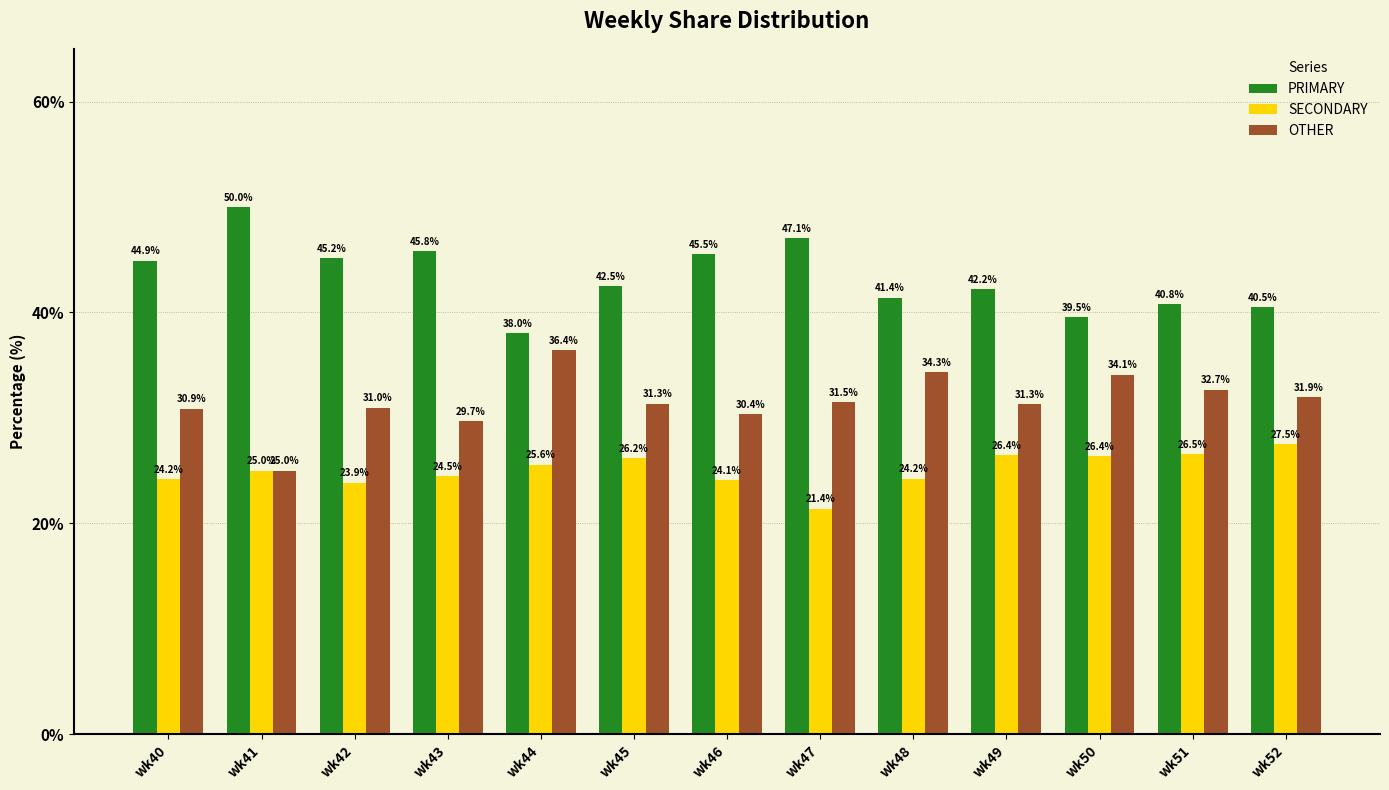

What is the difference between the second highest and second lowest values in the PRIMARY series?

7.5